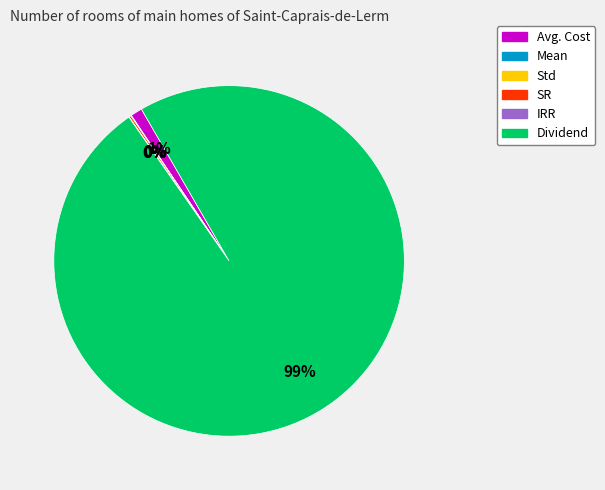

To the nearest percent, what is the average slice percentage?

17%